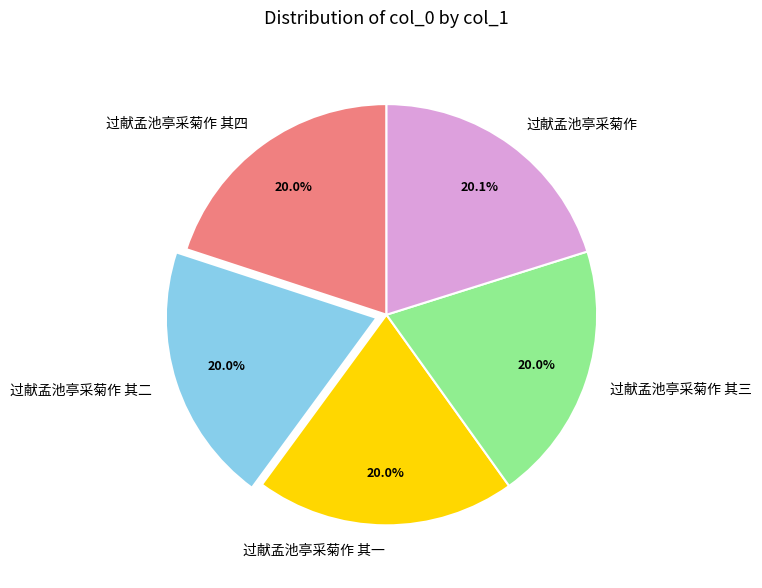

To the nearest percent, what percentage of the pie is 过献孟池亭采菊作 其一?

20%